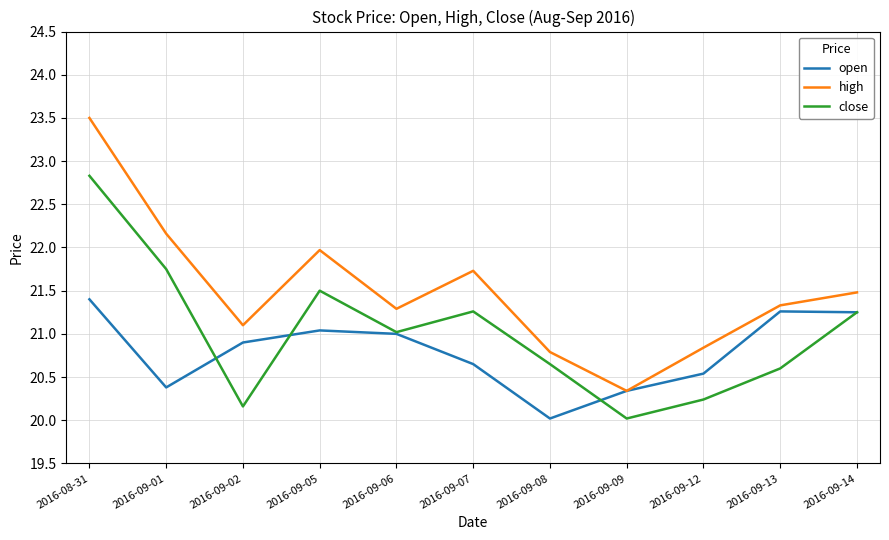

What position from the left is 2016-09-09?

8